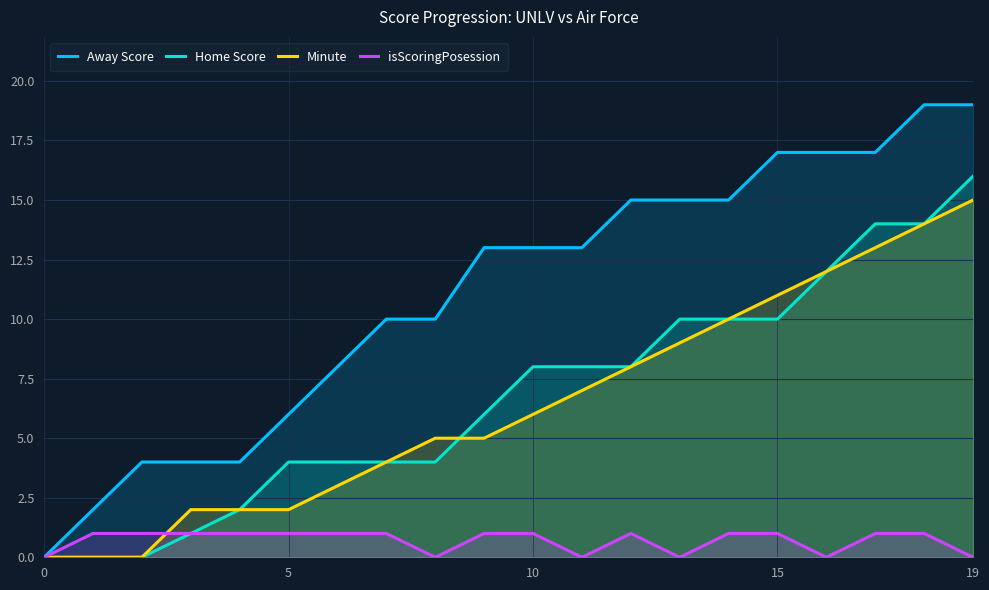

Which series has the largest total across all categories?

Away Score